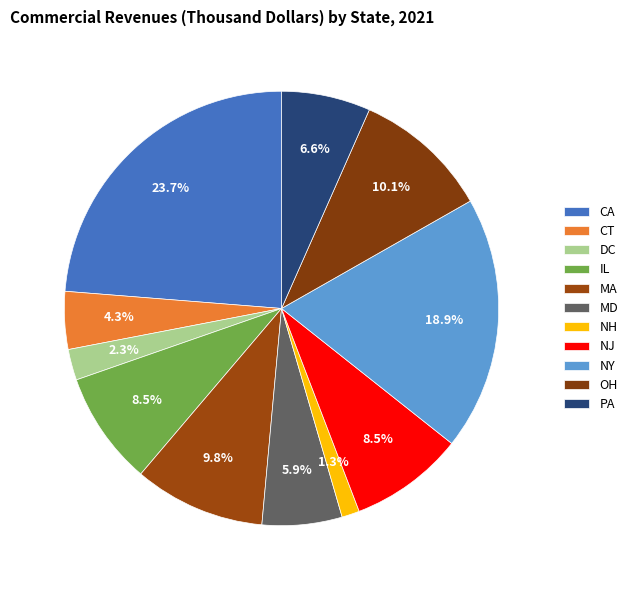

Between MD and NJ, which is larger?

NJ